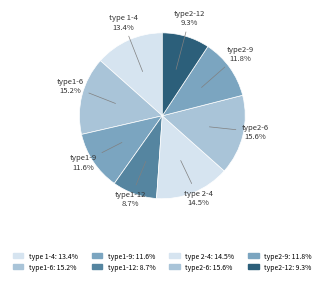

Does type1-9 account for over 50% of the chart?

No